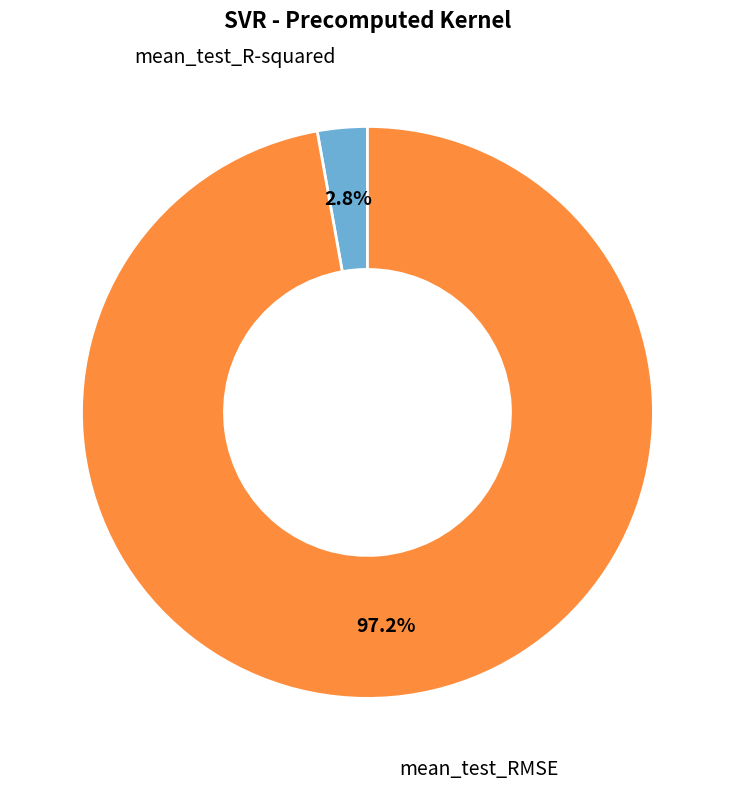

Is there any slice that represents more than half of the pie?

Yes